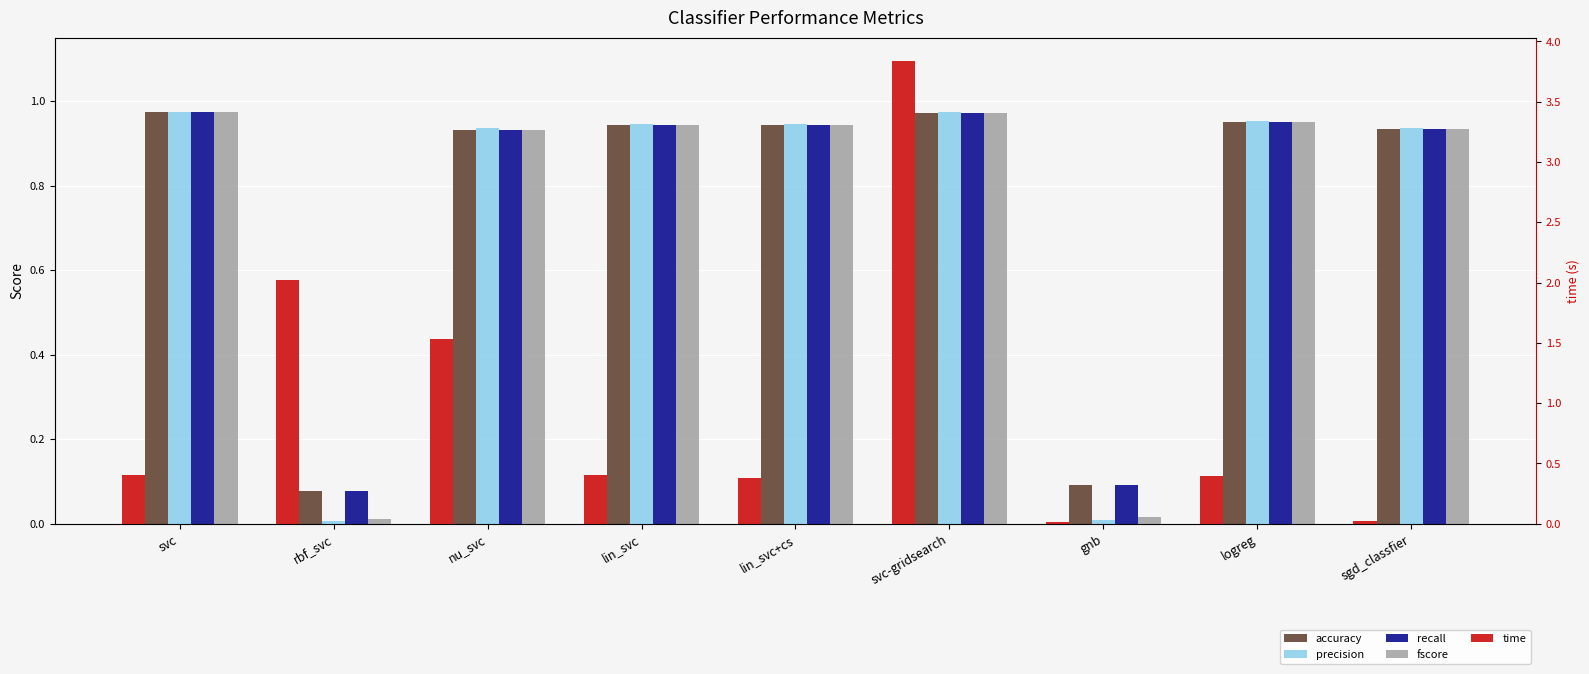

Between lin_svc and sgd_classfier, which series saw the biggest shift?

time